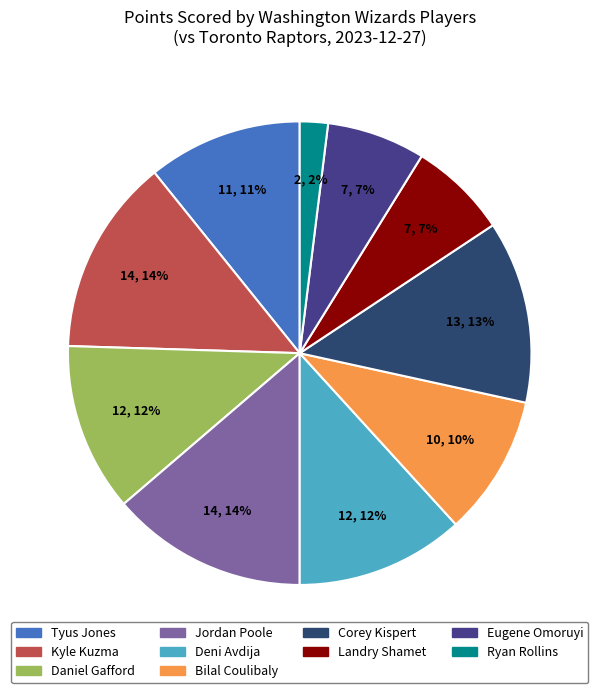

To the nearest percent, what is the difference between the largest and smallest slice percentages?

12%